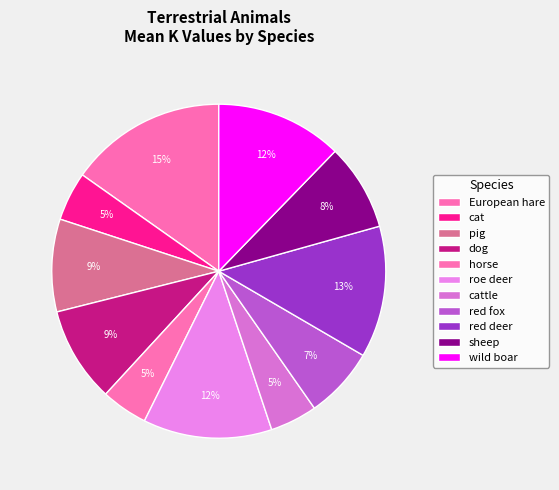

How many slices are in this pie chart?

11